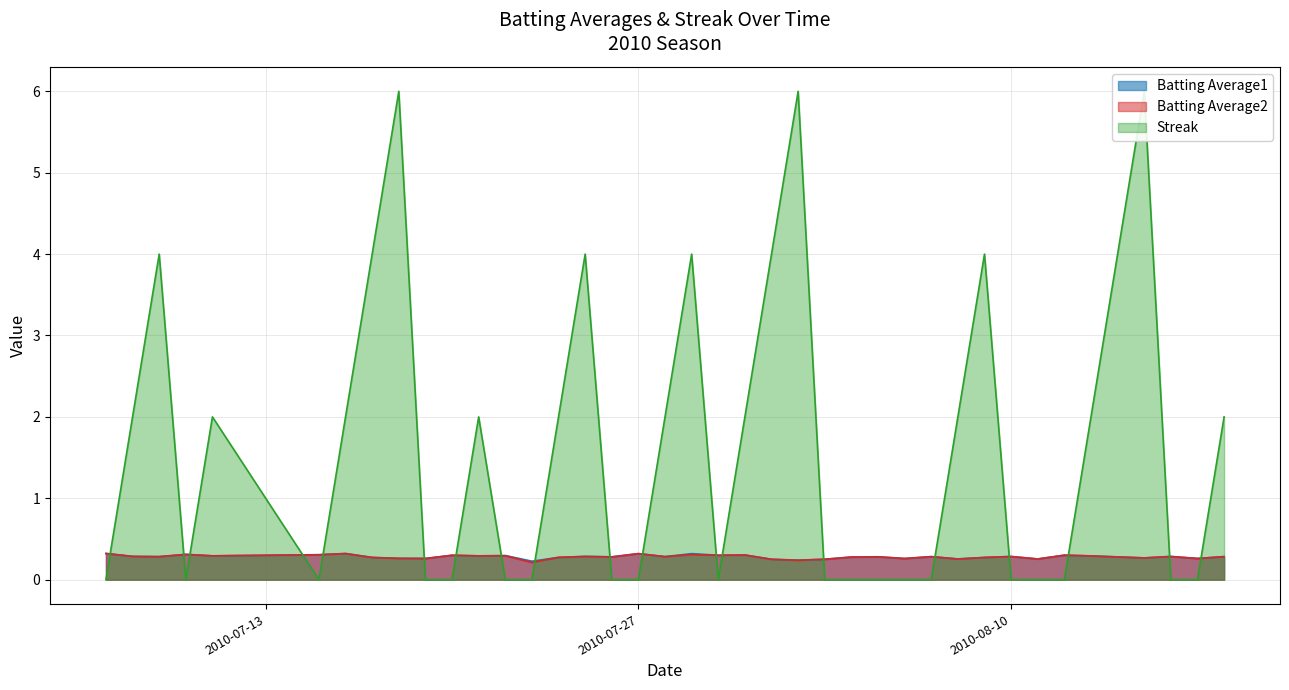

Reading left to right, extract all data points from this chart.

Batting Average1: 2010-07-07=0.3	2010-07-08=0.3	2010-07-09=0.3	2010-07-10=0.3	2010-07-11=0.3	2010-07-15=0.3	2010-07-16=0.3	2010-07-17=0.3	2010-07-18=0.3	2010-07-19=0.3	2010-07-20=0.3	2010-07-21=0.3	2010-07-22=0.3	2010-07-23=0.2	2010-07-24=0.3	2010-07-25=0.3	2010-07-26=0.3	2010-07-27=0.3	2010-07-28=0.3	2010-07-29=0.3	2010-07-30=0.3	2010-07-31=0.3	2010-08-01=0.3	2010-08-02=0.2	2010-08-03=0.3	2010-08-04=0.3	2010-08-05=0.3	2010-08-06=0.3	2010-08-07=0.3	2010-08-08=0.3	2010-08-09=0.3	2010-08-10=0.3	2010-08-11=0.3	2010-08-12=0.3	2010-08-13=0.3	2010-08-14=0.3	2010-08-15=0.3	2010-08-16=0.3	2010-08-17=0.3	2010-08-18=0.3
Batting Average2: 2010-07-07=0.3	2010-07-08=0.3	2010-07-09=0.3	2010-07-10=0.3	2010-07-11=0.3	2010-07-15=0.3	2010-07-16=0.3	2010-07-17=0.3	2010-07-18=0.3	2010-07-19=0.3	2010-07-20=0.3	2010-07-21=0.3	2010-07-22=0.3	2010-07-23=0.2	2010-07-24=0.3	2010-07-25=0.3	2010-07-26=0.3	2010-07-27=0.3	2010-07-28=0.3	2010-07-29=0.3	2010-07-30=0.3	2010-07-31=0.3	2010-08-01=0.2	2010-08-02=0.2	2010-08-03=0.3	2010-08-04=0.3	2010-08-05=0.3	2010-08-06=0.3	2010-08-07=0.3	2010-08-08=0.3	2010-08-09=0.3	2010-08-10=0.3	2010-08-11=0.3	2010-08-12=0.3	2010-08-13=0.3	2010-08-14=0.3	2010-08-15=0.3	2010-08-16=0.3	2010-08-17=0.3	2010-08-18=0.3
Streak: 2010-07-07=0.0	2010-07-08=2.0	2010-07-09=4.0	2010-07-10=0.0	2010-07-11=2.0	2010-07-15=0.0	2010-07-16=2.0	2010-07-17=4.0	2010-07-18=6.0	2010-07-19=0.0	2010-07-20=0.0	2010-07-21=2.0	2010-07-22=0.0	2010-07-23=0.0	2010-07-24=2.0	2010-07-25=4.0	2010-07-26=0.0	2010-07-27=0.0	2010-07-28=2.0	2010-07-29=4.0	2010-07-30=0.0	2010-07-31=2.0	2010-08-01=4.0	2010-08-02=6.0	2010-08-03=0.0	2010-08-04=0.0	2010-08-05=0.0	2010-08-06=0.0	2010-08-07=0.0	2010-08-08=2.0	2010-08-09=4.0	2010-08-10=0.0	2010-08-11=0.0	2010-08-12=0.0	2010-08-13=2.0	2010-08-14=4.0	2010-08-15=6.0	2010-08-16=0.0	2010-08-17=0.0	2010-08-18=2.0